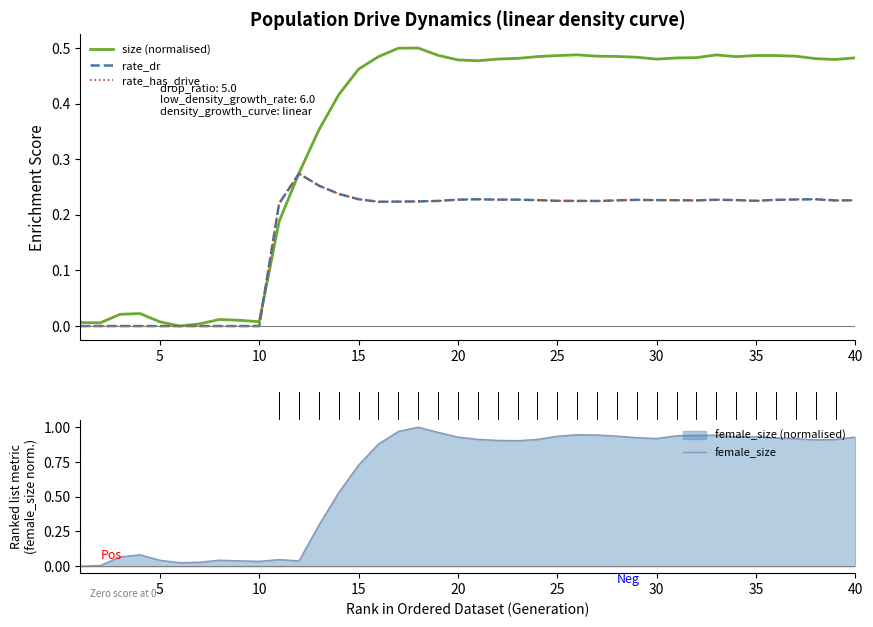

Which series has the largest range (max minus min)?

female_size